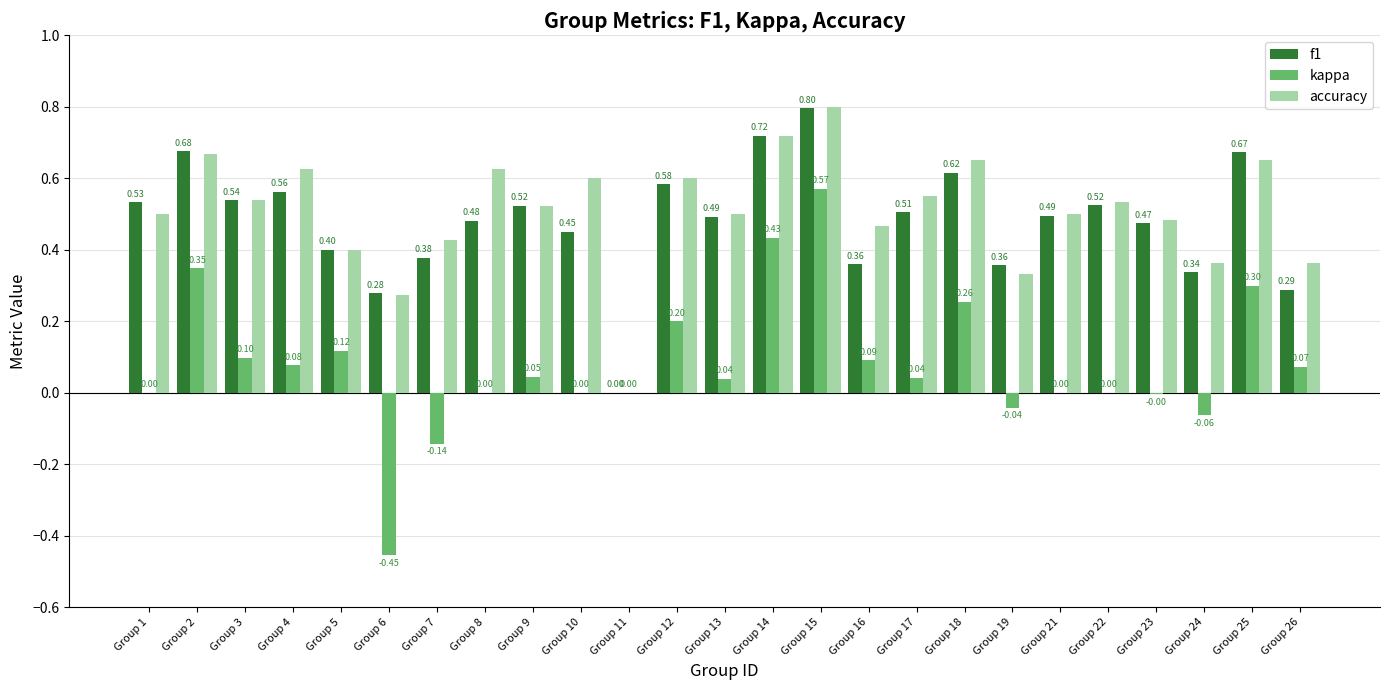

How many groups of bars are there?

25